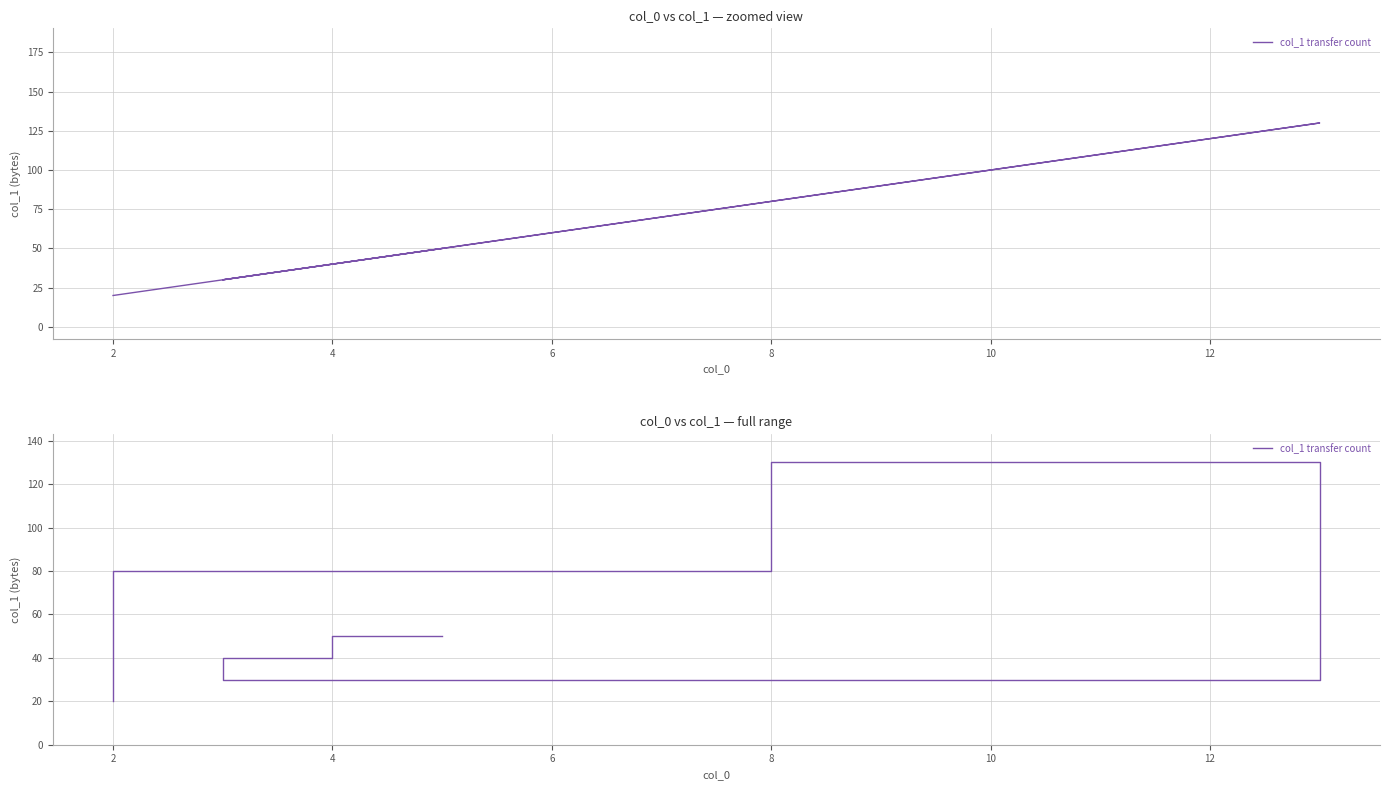

What is the approximate value at 8, to the nearest 50?

100